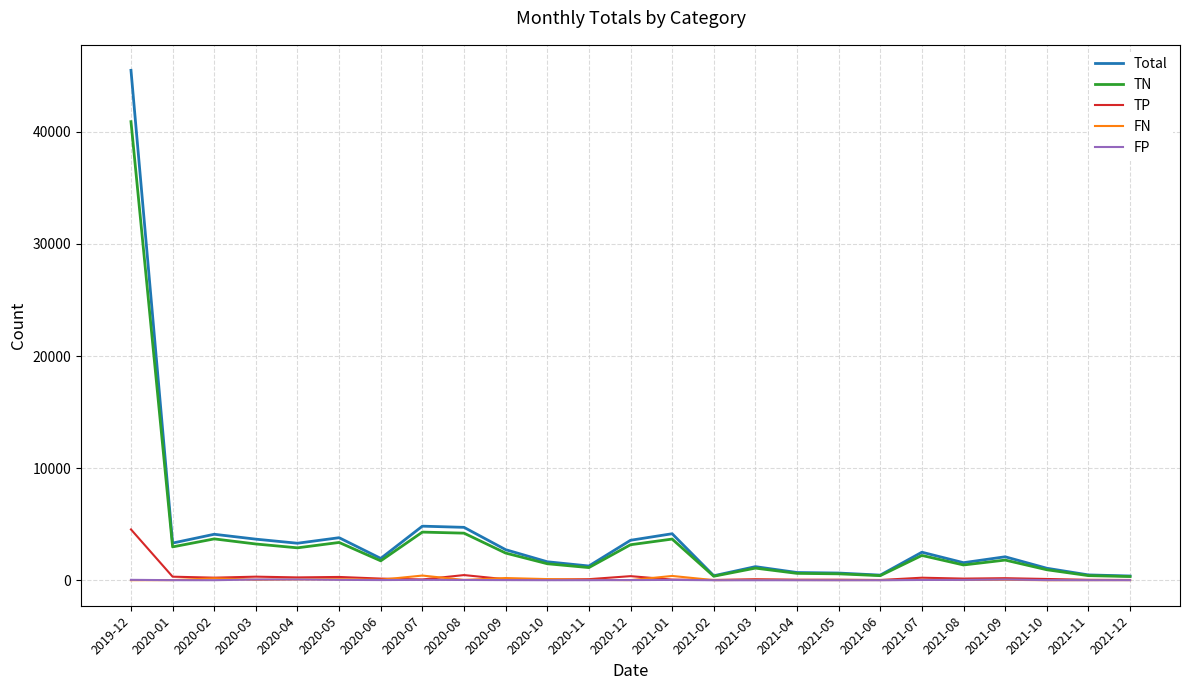

What is the difference between the TN values at 2021-12 and 2021-02?

28